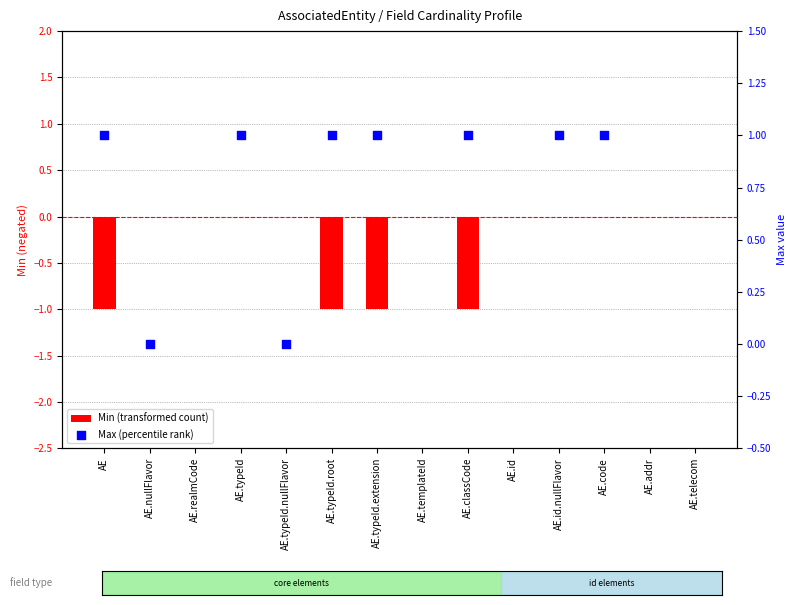

At which category is the sum across all series the highest?

AE.typeId